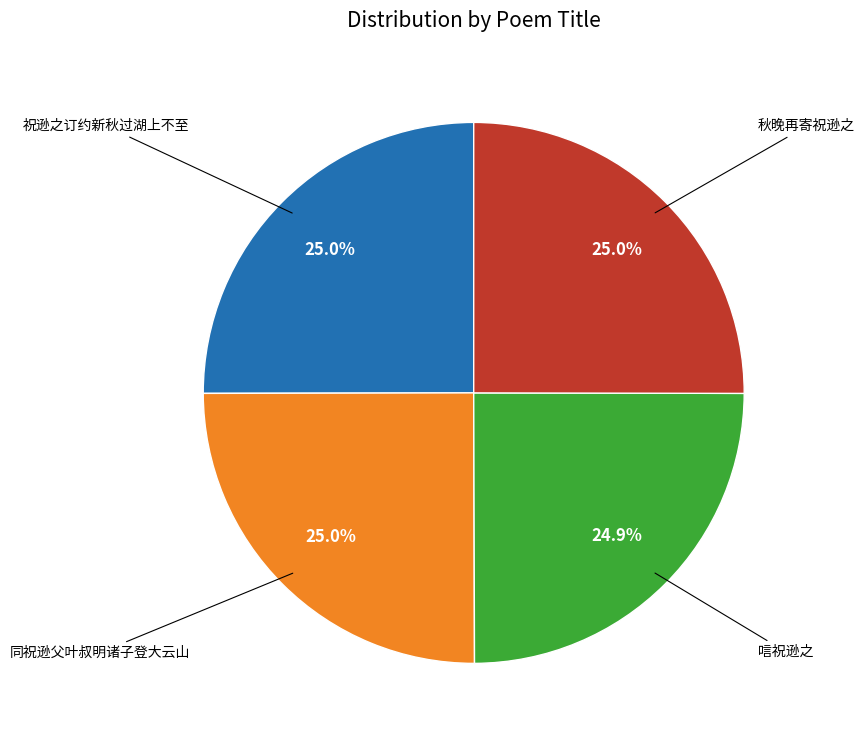

Is there any slice that represents more than half of the pie?

No